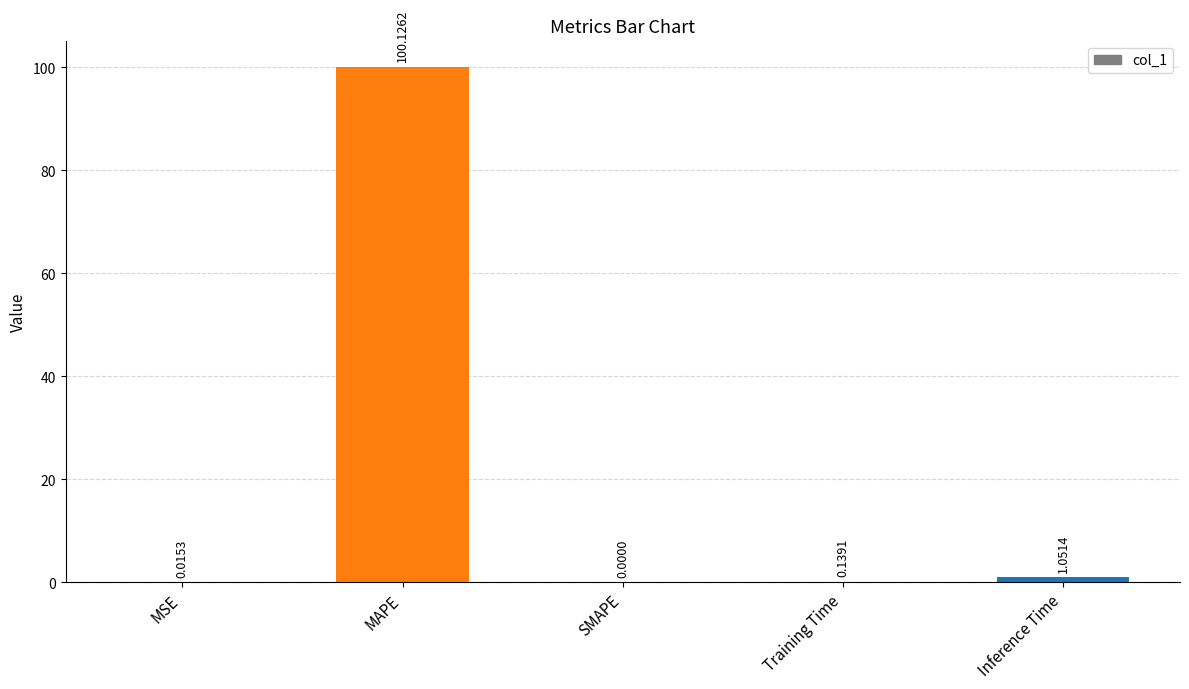

What is the sum of the values at Training Time and Inference Time?

1.2